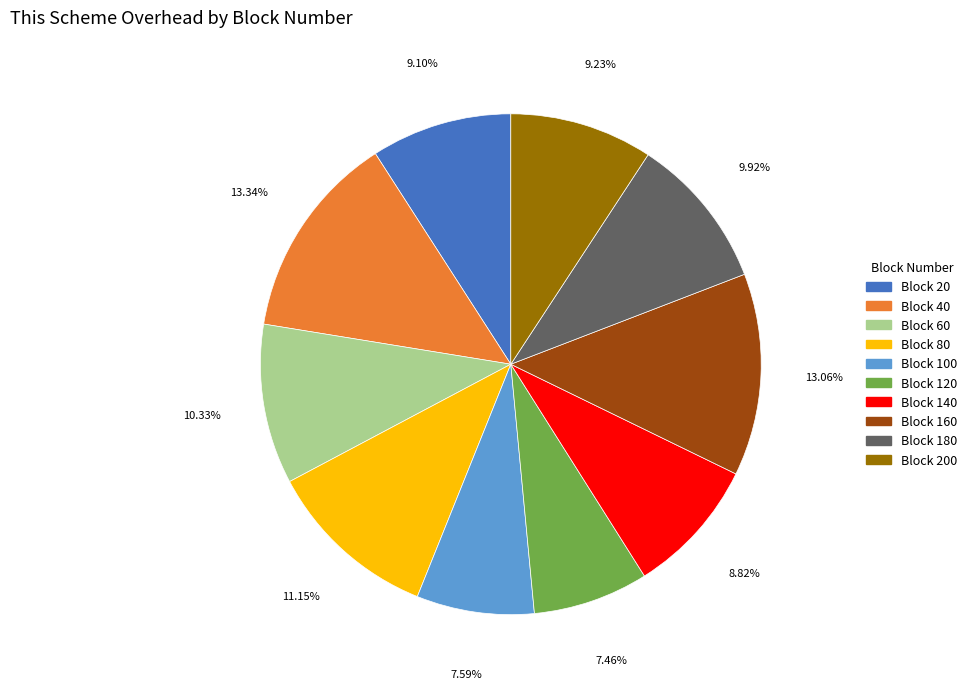

Is there a majority slice in this chart?

No